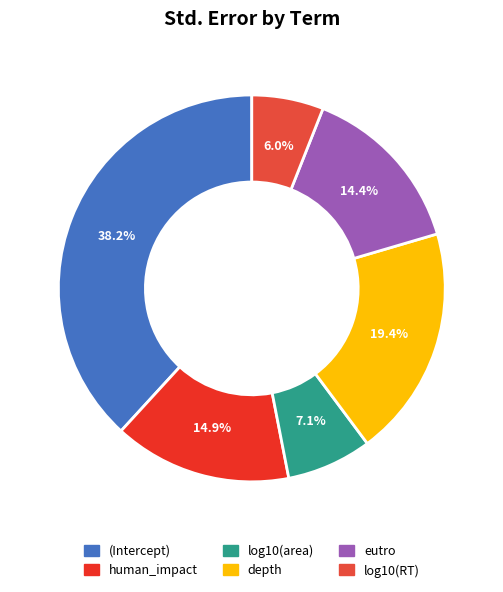

Is depth the majority of the pie?

No